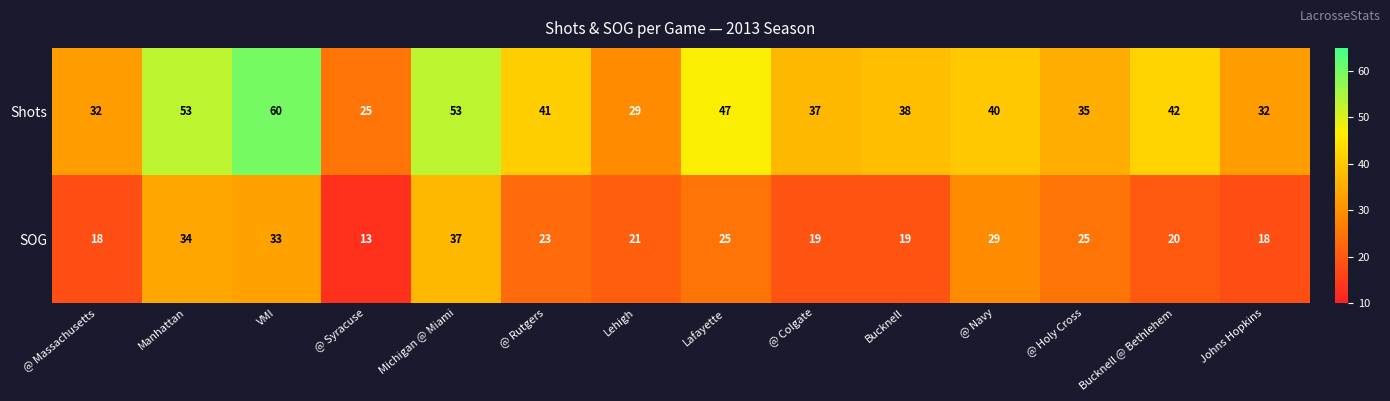

True or false: Shots has a value of 65 at @ Navy.

False